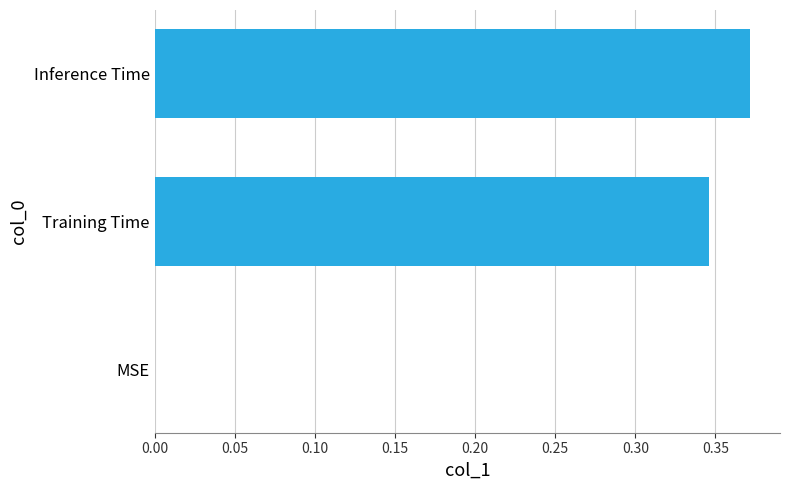

Count the number of values greater than 0.

2